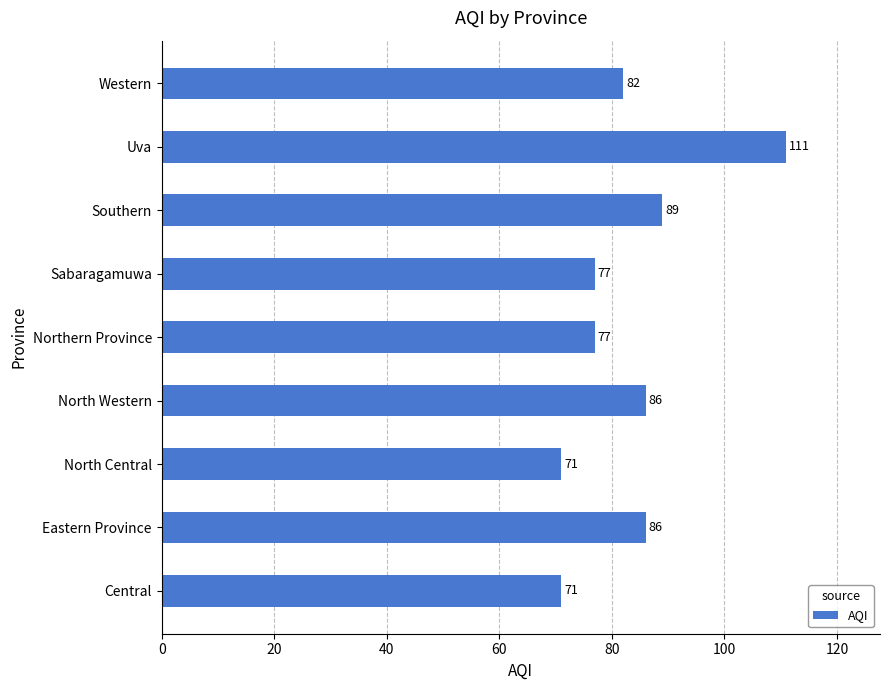

Read the value at Central.

71